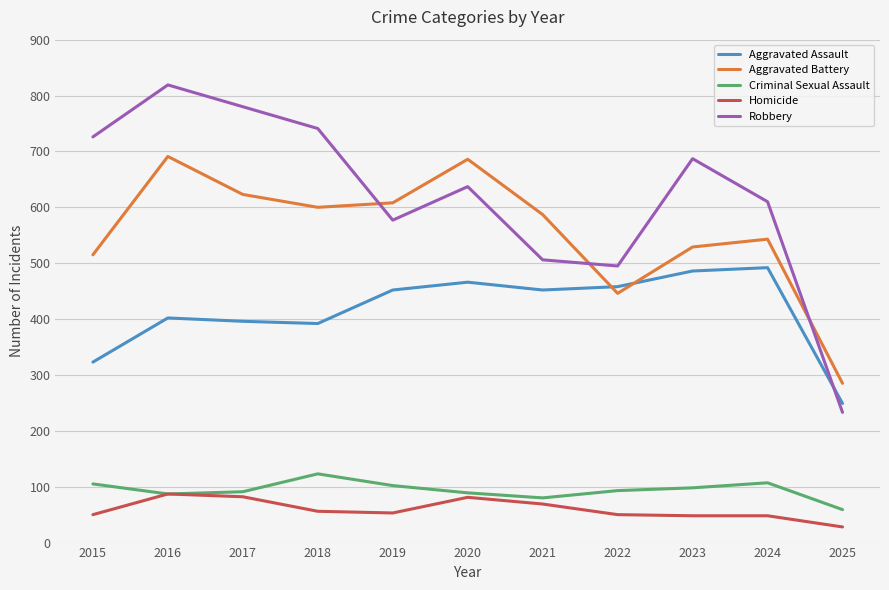

What is the sum of the Aggravated Battery values at 2021 and 2018?

1187